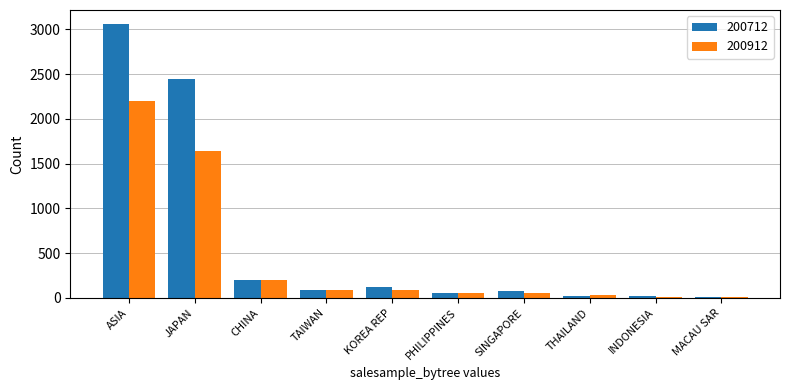

What is the maximum value shown in the chart?

3063.9